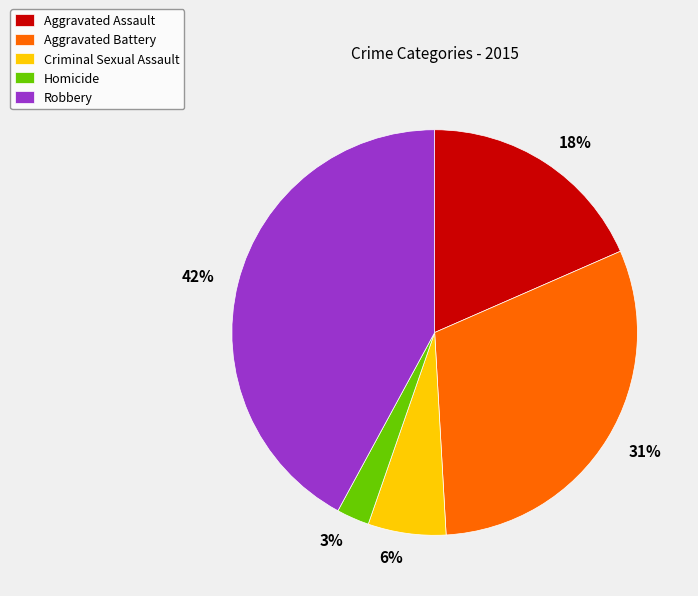

How many segments does this pie chart have?

5